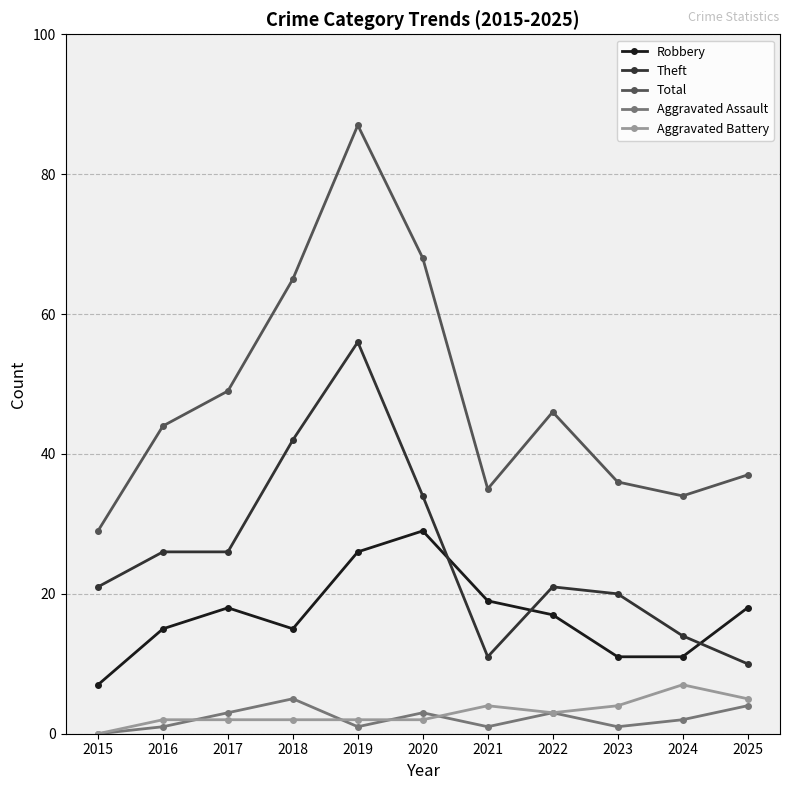

What are all the series names shown in the legend?

Robbery, Theft, Total, Aggravated Assault, Aggravated Battery